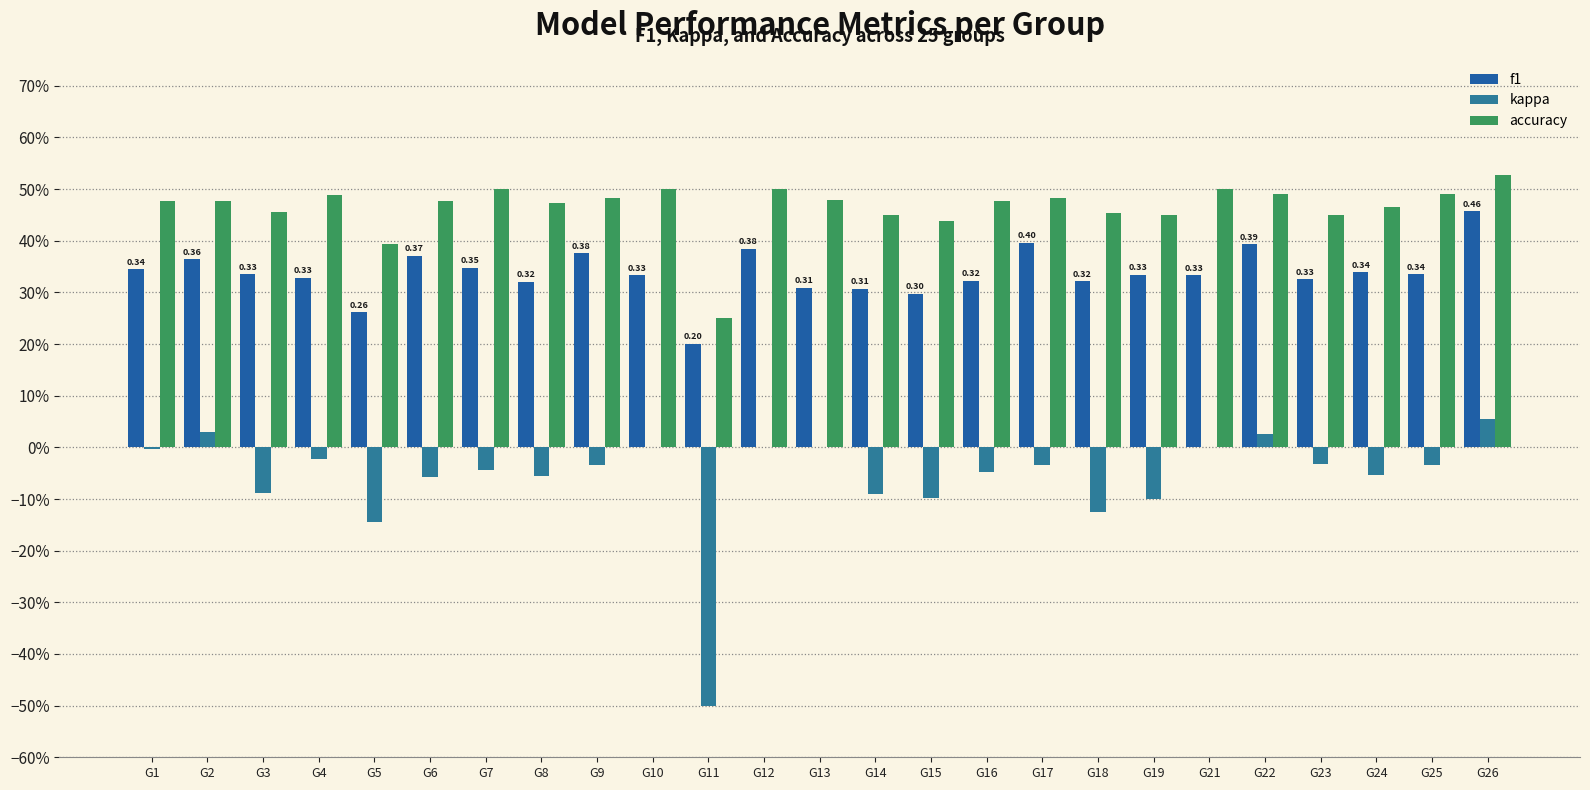

List the series in order of their overall mean, highest first.

accuracy, f1, kappa